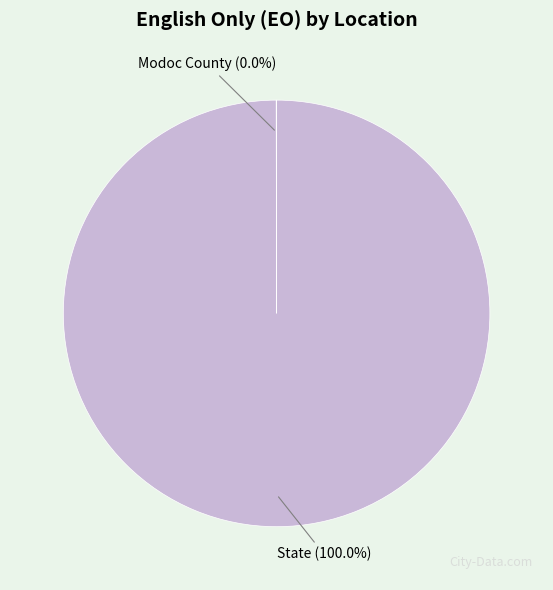

What is the largest slice in the pie chart?

State